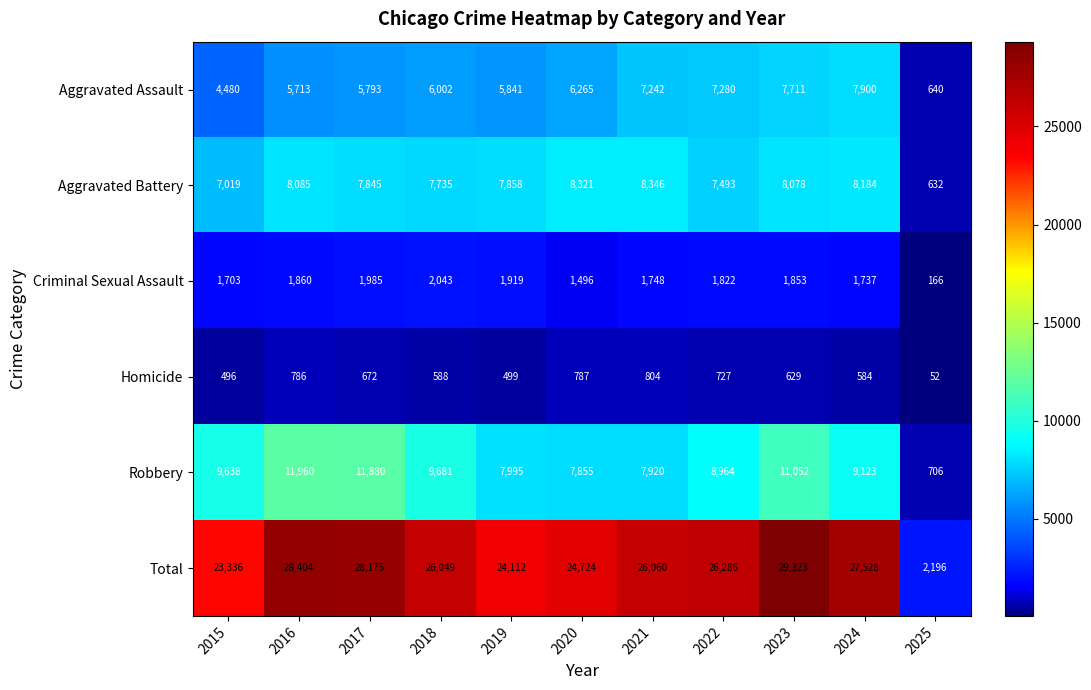

Which series has the widest spread of values?

Total